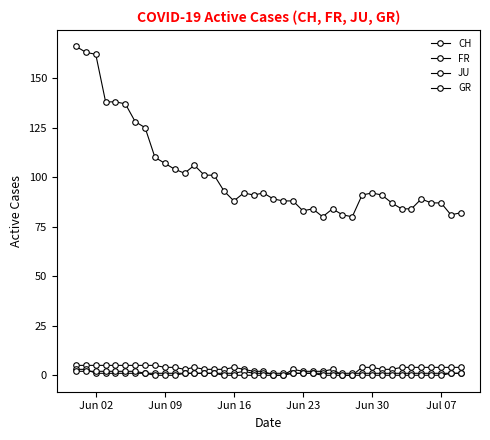

Count the number of categories in the chart.

40